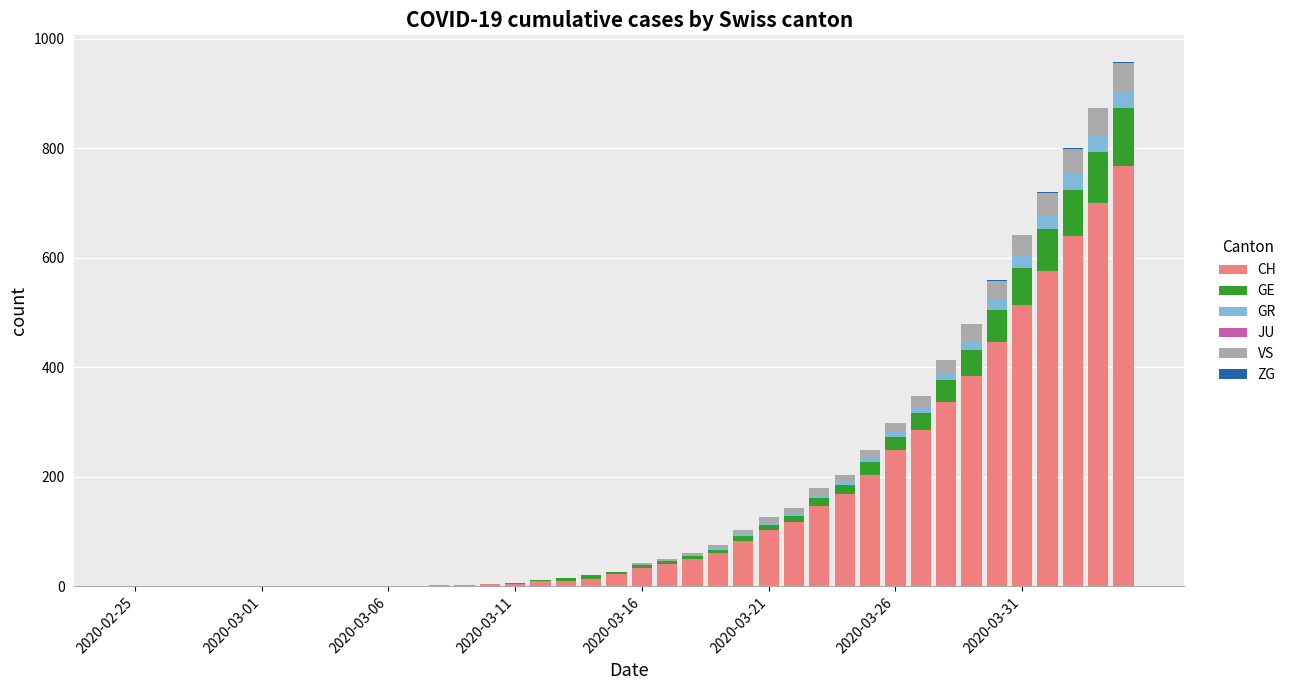

What is the highest value of the CH series?

767